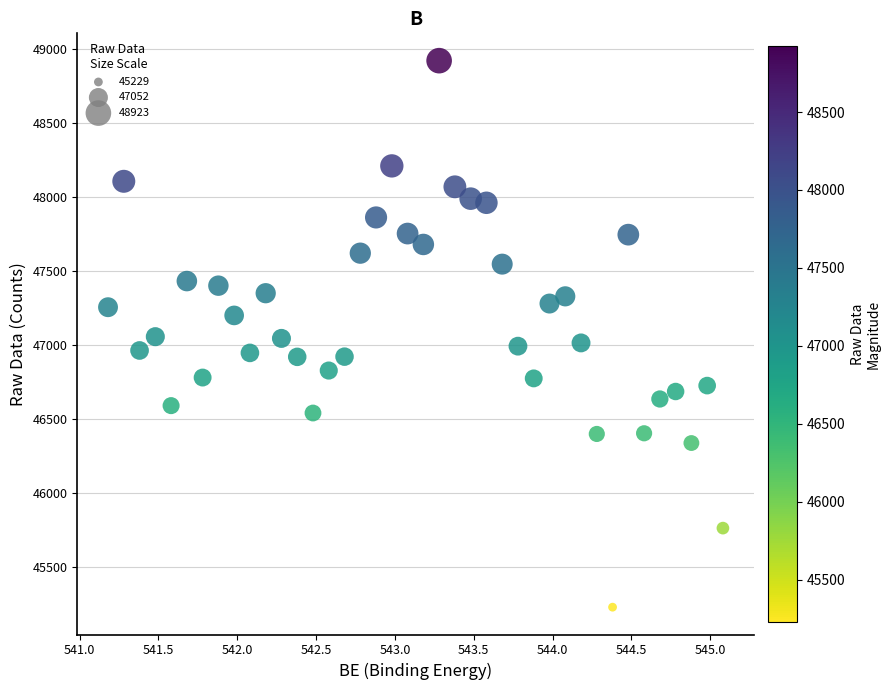

What is the range of X values (max minus min)?

3.9